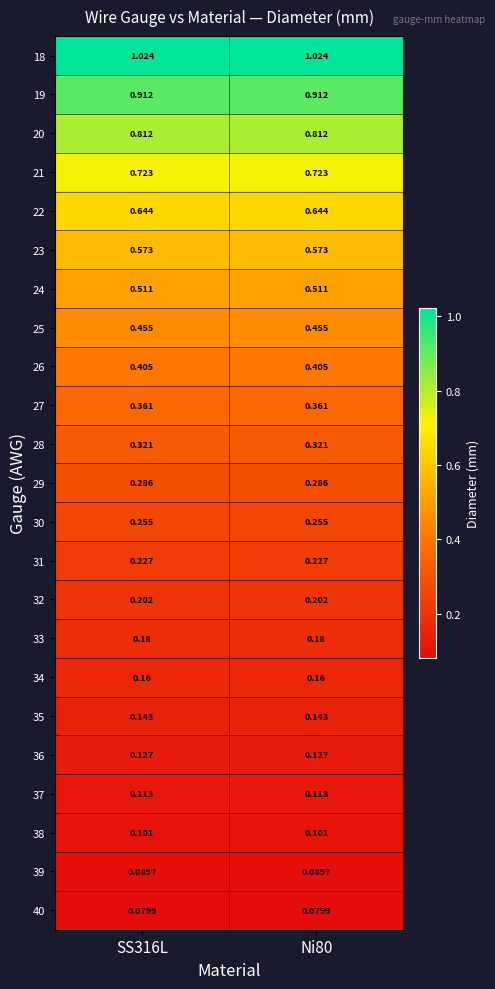

Is the value of 36 at Ni80 greater than the value of 40 at SS316L?

Yes